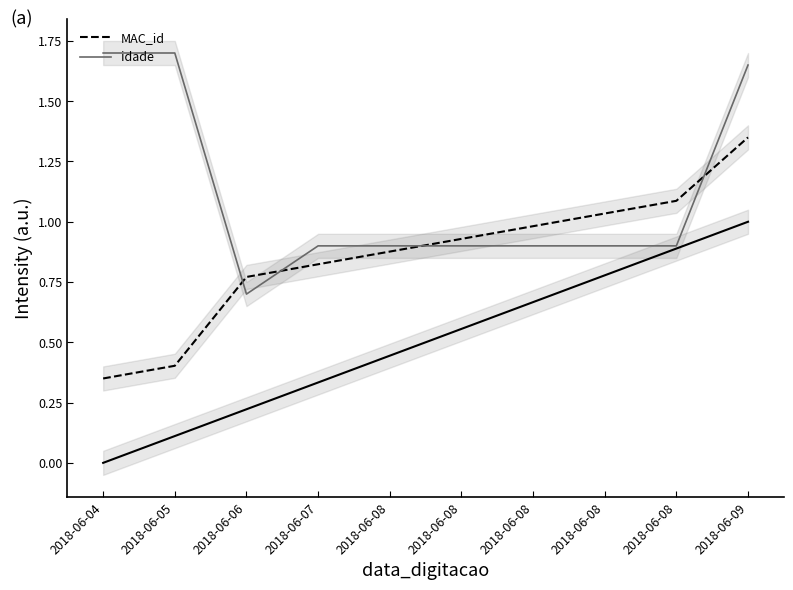

Reading left to right, extract all data points from this chart.

MAC_id: 2018-06-04=0.3	2018-06-05=0.4	2018-06-06=0.8	2018-06-07=0.8	2018-06-08=0.9	2018-06-08=0.9	2018-06-08=1.0	2018-06-08=1.0	2018-06-08=1.1	2018-06-09=1.3
idade: 2018-06-04=1.7	2018-06-05=1.7	2018-06-06=0.7	2018-06-07=0.9	2018-06-08=0.9	2018-06-08=0.9	2018-06-08=0.9	2018-06-08=0.9	2018-06-08=0.9	2018-06-09=1.6